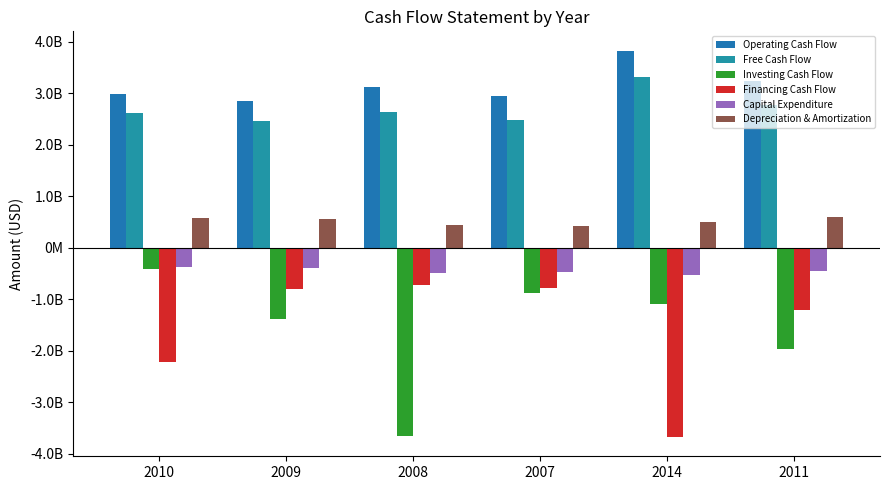

Reading left to right, extract all data points from this chart.

Operating Cash Flow: 2010=2986000000	2009=2855000000	2008=3124000000	2007=2952000000	2014=3828000000	2011=3238000000
Free Cash Flow: 2010=2616000000	2009=2470000000	2008=2634000000	2007=2478000000	2014=3307000000	2011=2780000000
Investing Cash Flow: 2010=-408000000	2009=-1392000000	2008=-3663000000	2007=-875000000	2014=-1102000000	2011=-1974000000
Financing Cash Flow: 2010=-2226000000	2009=-806000000	2008=-718000000	2007=-786000000	2014=-3675000000	2011=-1201000000
Capital Expenditure: 2010=-370000000	2009=-385000000	2008=-490000000	2007=-474000000	2014=-521000000	2011=-458000000
Depreciation & Amortization: 2010=569000000	2009=562000000	2008=447000000	2007=423000000	2014=496000000	2011=592000000